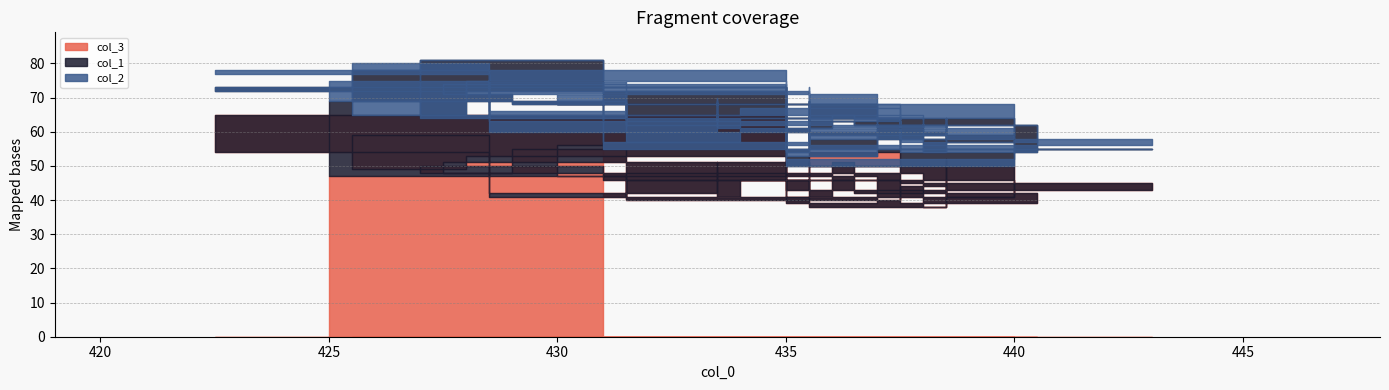

Where does the col_3 series first go above 46?

425